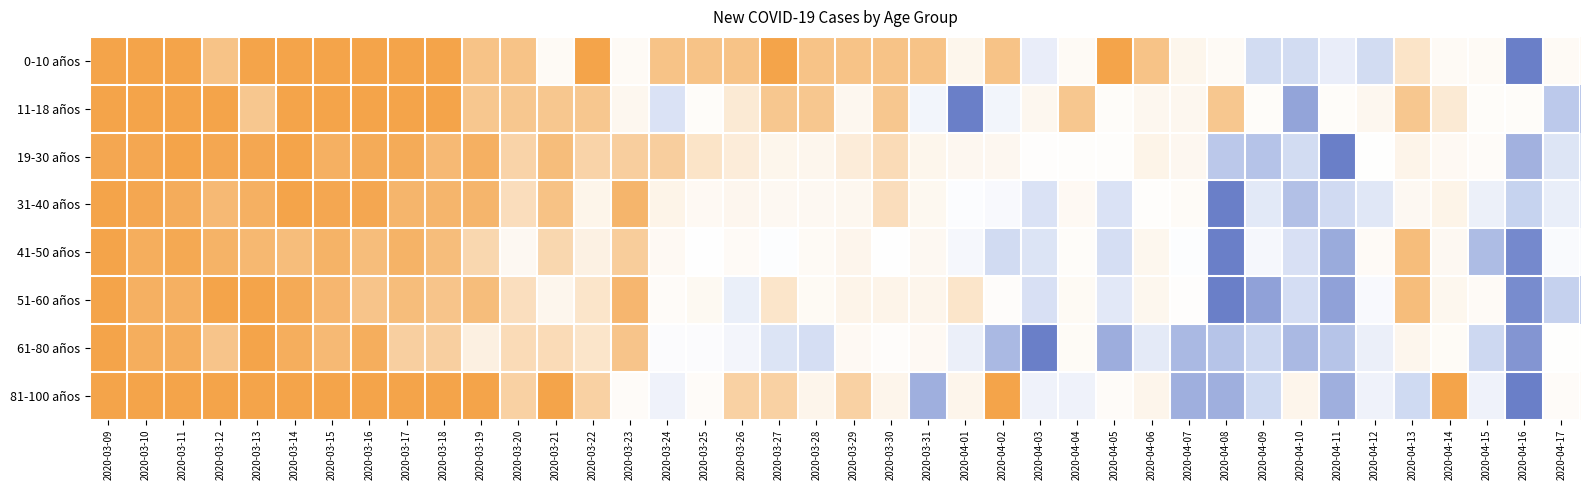

Reading left to right, transcribe all the data shown in this chart.

0-10 años: 2020-03-09=0.0	2020-03-10=0.0	2020-03-11=0.0	2020-03-12=0.1	2020-03-13=0.0	2020-03-14=0.0	2020-03-15=0.0	2020-03-16=0.0	2020-03-17=0.0	2020-03-18=0.0	2020-03-19=0.1	2020-03-20=0.1	2020-03-21=0.4	2020-03-22=0.0	2020-03-23=0.4	2020-03-24=0.1	2020-03-25=0.1	2020-03-26=0.1	2020-03-27=0.0	2020-03-28=0.1	2020-03-29=0.1	2020-03-30=0.1	2020-03-31=0.1	2020-04-01=0.3	2020-04-02=0.1	2020-04-03=0.6	2020-04-04=0.4	2020-04-05=0.0	2020-04-06=0.1	2020-04-07=0.3	2020-04-08=0.4	2020-04-09=0.7	2020-04-10=0.7	2020-04-11=0.6	2020-04-12=0.7	2020-04-13=0.2	2020-04-14=0.4	2020-04-15=0.4	2020-04-16=1.0	2020-04-17=0.4
11-18 años: 2020-03-09=0.0	2020-03-10=0.0	2020-03-11=0.0	2020-03-12=0.0	2020-03-13=0.1	2020-03-14=0.0	2020-03-15=0.0	2020-03-16=0.0	2020-03-17=0.0	2020-03-18=0.0	2020-03-19=0.1	2020-03-20=0.1	2020-03-21=0.1	2020-03-22=0.1	2020-03-23=0.3	2020-03-24=0.7	2020-03-25=0.4	2020-03-26=0.2	2020-03-27=0.1	2020-03-28=0.1	2020-03-29=0.3	2020-03-30=0.1	2020-03-31=0.6	2020-04-01=1.0	2020-04-02=0.6	2020-04-03=0.3	2020-04-04=0.1	2020-04-05=0.4	2020-04-06=0.3	2020-04-07=0.3	2020-04-08=0.1	2020-04-09=0.4	2020-04-10=0.9	2020-04-11=0.4	2020-04-12=0.3	2020-04-13=0.1	2020-04-14=0.2	2020-04-15=0.4	2020-04-16=0.4	2020-04-17=0.8
19-30 años: 2020-03-09=0.0	2020-03-10=0.0	2020-03-11=0.0	2020-03-12=0.0	2020-03-13=0.0	2020-03-14=0.0	2020-03-15=0.0	2020-03-16=0.0	2020-03-17=0.0	2020-03-18=0.1	2020-03-19=0.0	2020-03-20=0.1	2020-03-21=0.1	2020-03-22=0.1	2020-03-23=0.1	2020-03-24=0.1	2020-03-25=0.2	2020-03-26=0.2	2020-03-27=0.3	2020-03-28=0.3	2020-03-29=0.2	2020-03-30=0.2	2020-03-31=0.3	2020-04-01=0.3	2020-04-02=0.3	2020-04-03=0.5	2020-04-04=0.5	2020-04-05=0.5	2020-04-06=0.3	2020-04-07=0.3	2020-04-08=0.8	2020-04-09=0.8	2020-04-10=0.7	2020-04-11=1.0	2020-04-12=0.5	2020-04-13=0.3	2020-04-14=0.4	2020-04-15=0.4	2020-04-16=0.9	2020-04-17=0.6
31-40 años: 2020-03-09=0.0	2020-03-10=0.0	2020-03-11=0.0	2020-03-12=0.1	2020-03-13=0.0	2020-03-14=0.0	2020-03-15=0.0	2020-03-16=0.0	2020-03-17=0.1	2020-03-18=0.1	2020-03-19=0.1	2020-03-20=0.2	2020-03-21=0.1	2020-03-22=0.3	2020-03-23=0.1	2020-03-24=0.2	2020-03-25=0.4	2020-03-26=0.3	2020-03-27=0.4	2020-03-28=0.4	2020-03-29=0.3	2020-03-30=0.2	2020-03-31=0.3	2020-04-01=0.5	2020-04-02=0.5	2020-04-03=0.7	2020-04-04=0.4	2020-04-05=0.7	2020-04-06=0.5	2020-04-07=0.4	2020-04-08=1.0	2020-04-09=0.6	2020-04-10=0.8	2020-04-11=0.7	2020-04-12=0.6	2020-04-13=0.4	2020-04-14=0.2	2020-04-15=0.6	2020-04-16=0.8	2020-04-17=0.6
41-50 años: 2020-03-09=0.0	2020-03-10=0.0	2020-03-11=0.0	2020-03-12=0.0	2020-03-13=0.1	2020-03-14=0.1	2020-03-15=0.0	2020-03-16=0.1	2020-03-17=0.0	2020-03-18=0.1	2020-03-19=0.2	2020-03-20=0.4	2020-03-21=0.2	2020-03-22=0.2	2020-03-23=0.1	2020-03-24=0.4	2020-03-25=0.5	2020-03-26=0.4	2020-03-27=0.5	2020-03-28=0.4	2020-03-29=0.3	2020-03-30=0.5	2020-03-31=0.4	2020-04-01=0.5	2020-04-02=0.7	2020-04-03=0.7	2020-04-04=0.4	2020-04-05=0.7	2020-04-06=0.3	2020-04-07=0.5	2020-04-08=1.0	2020-04-09=0.5	2020-04-10=0.7	2020-04-11=0.9	2020-04-12=0.4	2020-04-13=0.1	2020-04-14=0.4	2020-04-15=0.8	2020-04-16=1.0	2020-04-17=0.5
51-60 años: 2020-03-09=0.0	2020-03-10=0.0	2020-03-11=0.0	2020-03-12=0.0	2020-03-13=0.0	2020-03-14=0.0	2020-03-15=0.1	2020-03-16=0.1	2020-03-17=0.1	2020-03-18=0.1	2020-03-19=0.1	2020-03-20=0.2	2020-03-21=0.3	2020-03-22=0.2	2020-03-23=0.1	2020-03-24=0.4	2020-03-25=0.4	2020-03-26=0.6	2020-03-27=0.2	2020-03-28=0.4	2020-03-29=0.3	2020-03-30=0.3	2020-03-31=0.3	2020-04-01=0.2	2020-04-02=0.4	2020-04-03=0.7	2020-04-04=0.4	2020-04-05=0.6	2020-04-06=0.3	2020-04-07=0.5	2020-04-08=1.0	2020-04-09=0.9	2020-04-10=0.7	2020-04-11=0.9	2020-04-12=0.5	2020-04-13=0.1	2020-04-14=0.3	2020-04-15=0.4	2020-04-16=1.0	2020-04-17=0.8
61-80 años: 2020-03-09=0.0	2020-03-10=0.0	2020-03-11=0.0	2020-03-12=0.1	2020-03-13=0.0	2020-03-14=0.0	2020-03-15=0.1	2020-03-16=0.0	2020-03-17=0.1	2020-03-18=0.1	2020-03-19=0.2	2020-03-20=0.2	2020-03-21=0.2	2020-03-22=0.2	2020-03-23=0.1	2020-03-24=0.5	2020-03-25=0.5	2020-03-26=0.6	2020-03-27=0.7	2020-03-28=0.7	2020-03-29=0.4	2020-03-30=0.4	2020-03-31=0.4	2020-04-01=0.6	2020-04-02=0.8	2020-04-03=1.0	2020-04-04=0.4	2020-04-05=0.9	2020-04-06=0.6	2020-04-07=0.8	2020-04-08=0.8	2020-04-09=0.7	2020-04-10=0.8	2020-04-11=0.8	2020-04-12=0.6	2020-04-13=0.3	2020-04-14=0.4	2020-04-15=0.7	2020-04-16=0.9	2020-04-17=0.5
81-100 años: 2020-03-09=0.0	2020-03-10=0.0	2020-03-11=0.0	2020-03-12=0.0	2020-03-13=0.0	2020-03-14=0.0	2020-03-15=0.0	2020-03-16=0.0	2020-03-17=0.0	2020-03-18=0.0	2020-03-19=0.0	2020-03-20=0.1	2020-03-21=0.0	2020-03-22=0.1	2020-03-23=0.4	2020-03-24=0.6	2020-03-25=0.4	2020-03-26=0.1	2020-03-27=0.1	2020-03-28=0.3	2020-03-29=0.1	2020-03-30=0.3	2020-03-31=0.9	2020-04-01=0.3	2020-04-02=0.0	2020-04-03=0.6	2020-04-04=0.6	2020-04-05=0.4	2020-04-06=0.3	2020-04-07=0.9	2020-04-08=0.9	2020-04-09=0.7	2020-04-10=0.3	2020-04-11=0.9	2020-04-12=0.6	2020-04-13=0.7	2020-04-14=0.0	2020-04-15=0.6	2020-04-16=1.0	2020-04-17=0.4